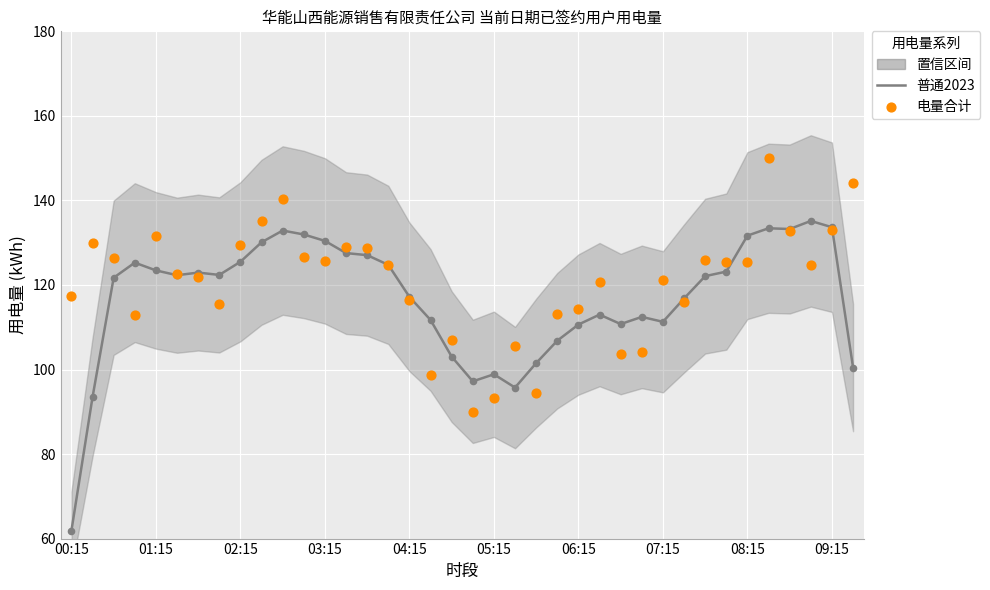

At how many categories does at least one series exceed 106?

34